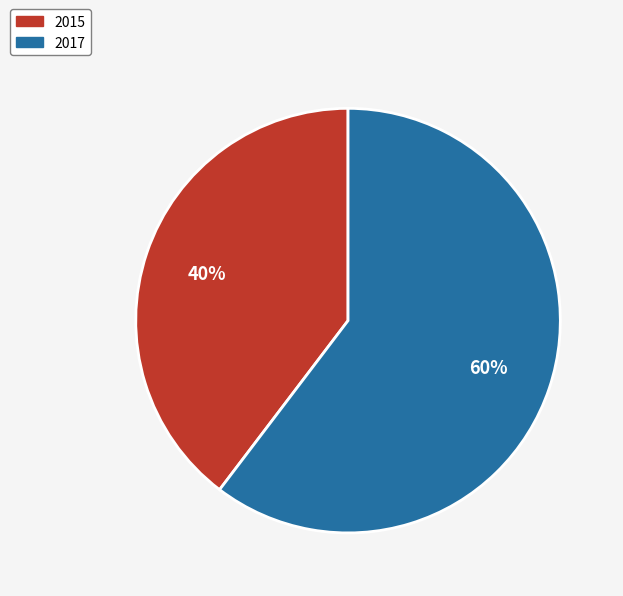

What percentage is the 2015 slice, to the nearest percent?

40%